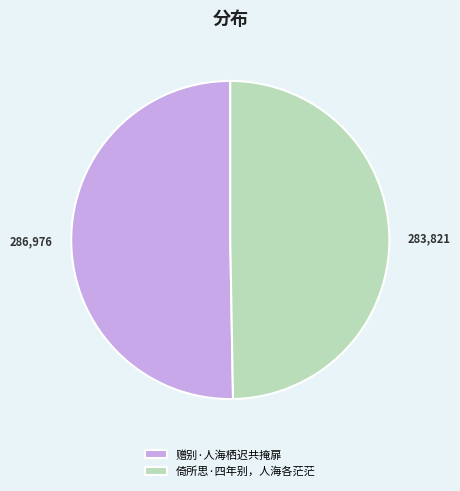

Do 赠别·人海栖迟共掩扉 and 倚所思·四年别，人海各茫茫 together represent more than half of the pie?

Yes